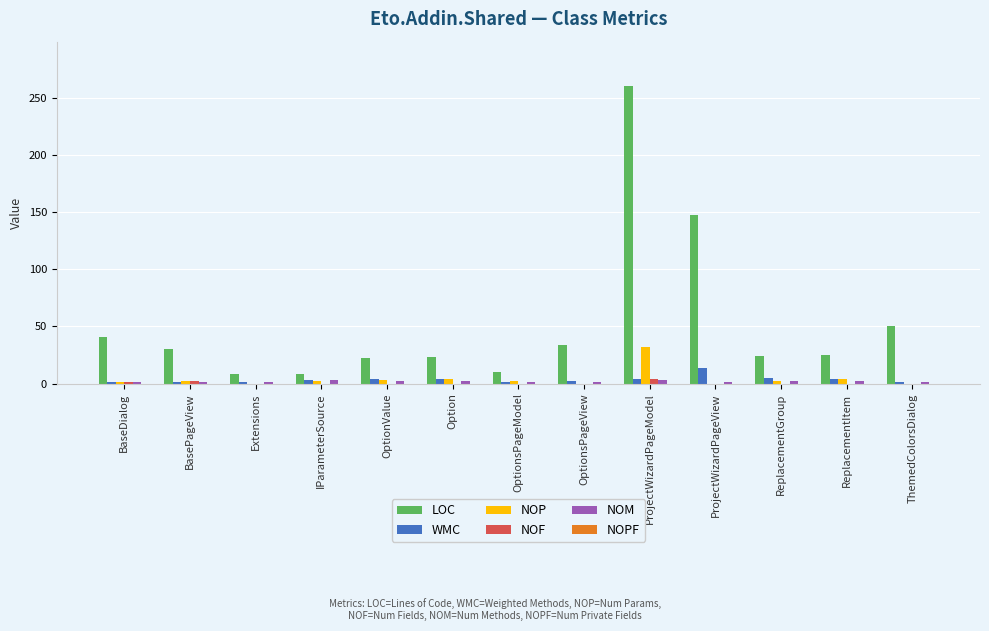

The value of NOP at Option is 4. True or false?

True